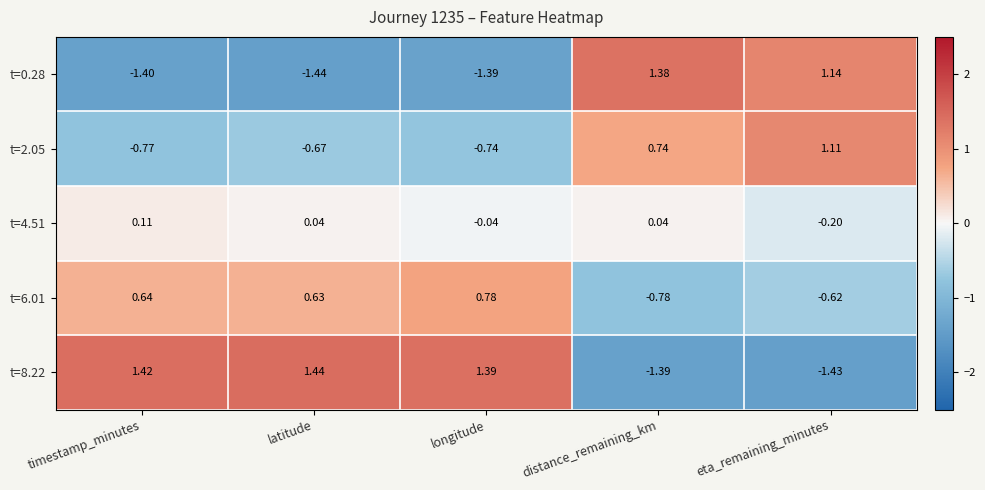

How many categories are shown in the chart?

5